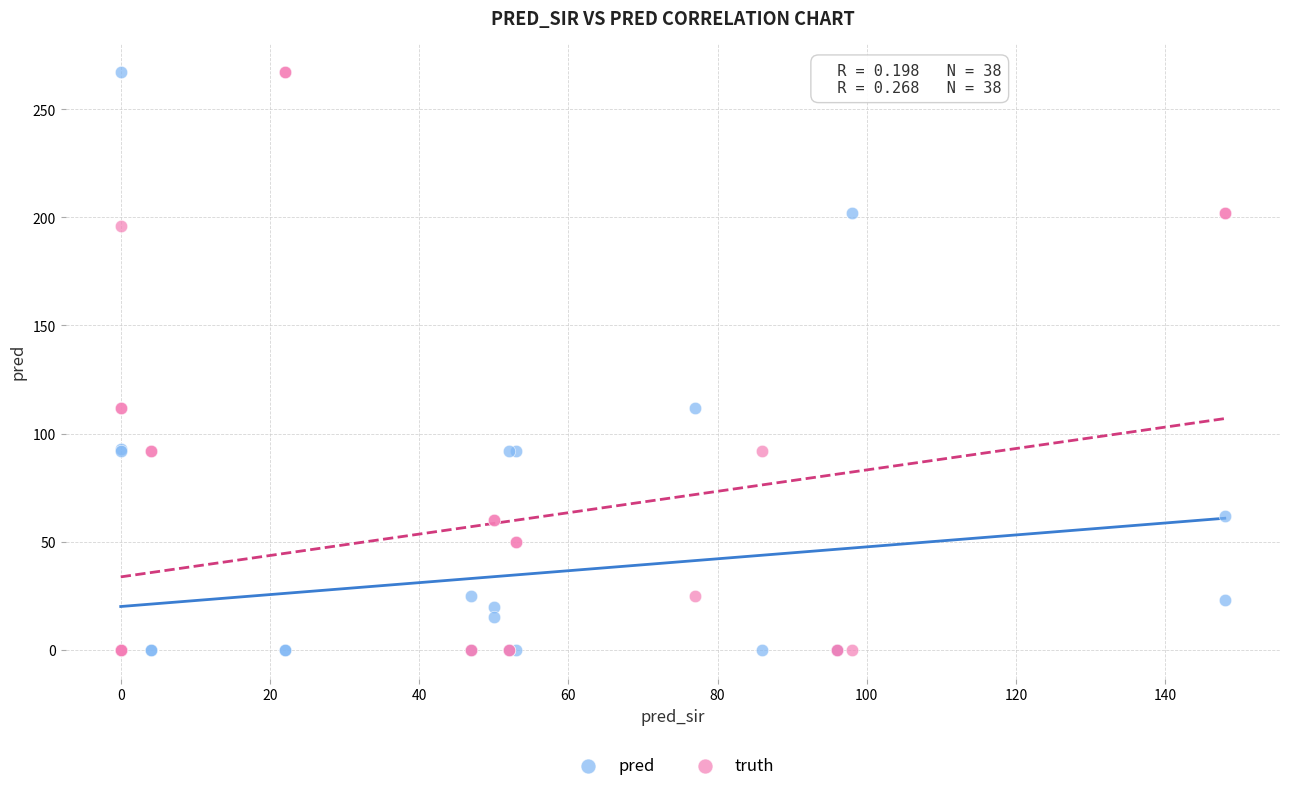

What are all the series names shown in the legend?

pred, truth